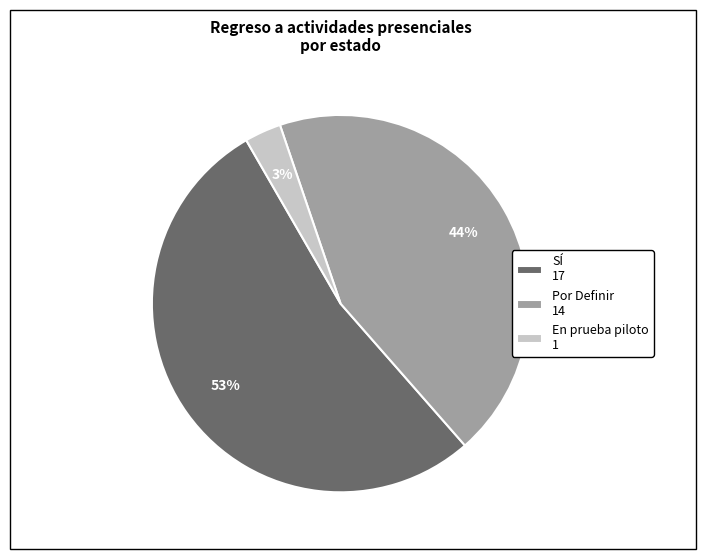

The Por Definir 14 slice represents 44% of the pie. True or false?

True